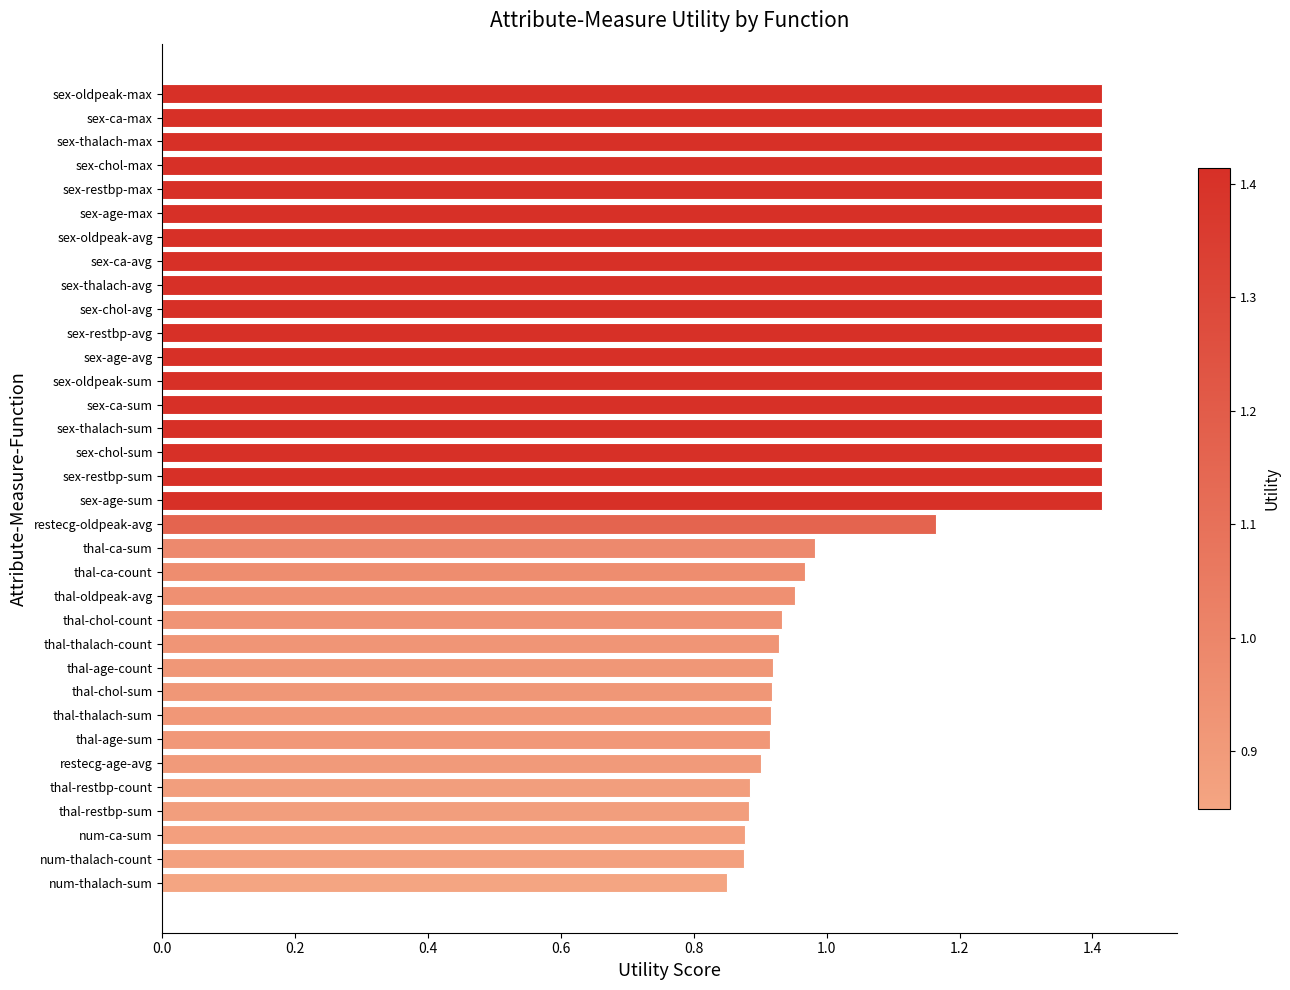

What is the approximate value at sex-chol-max?

1.4